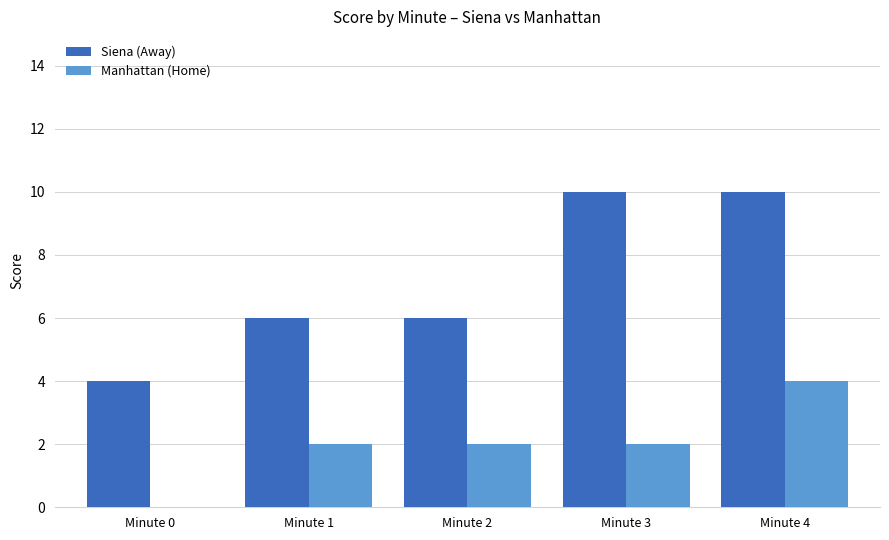

What are all the series names shown in the legend?

Siena (Away), Manhattan (Home)